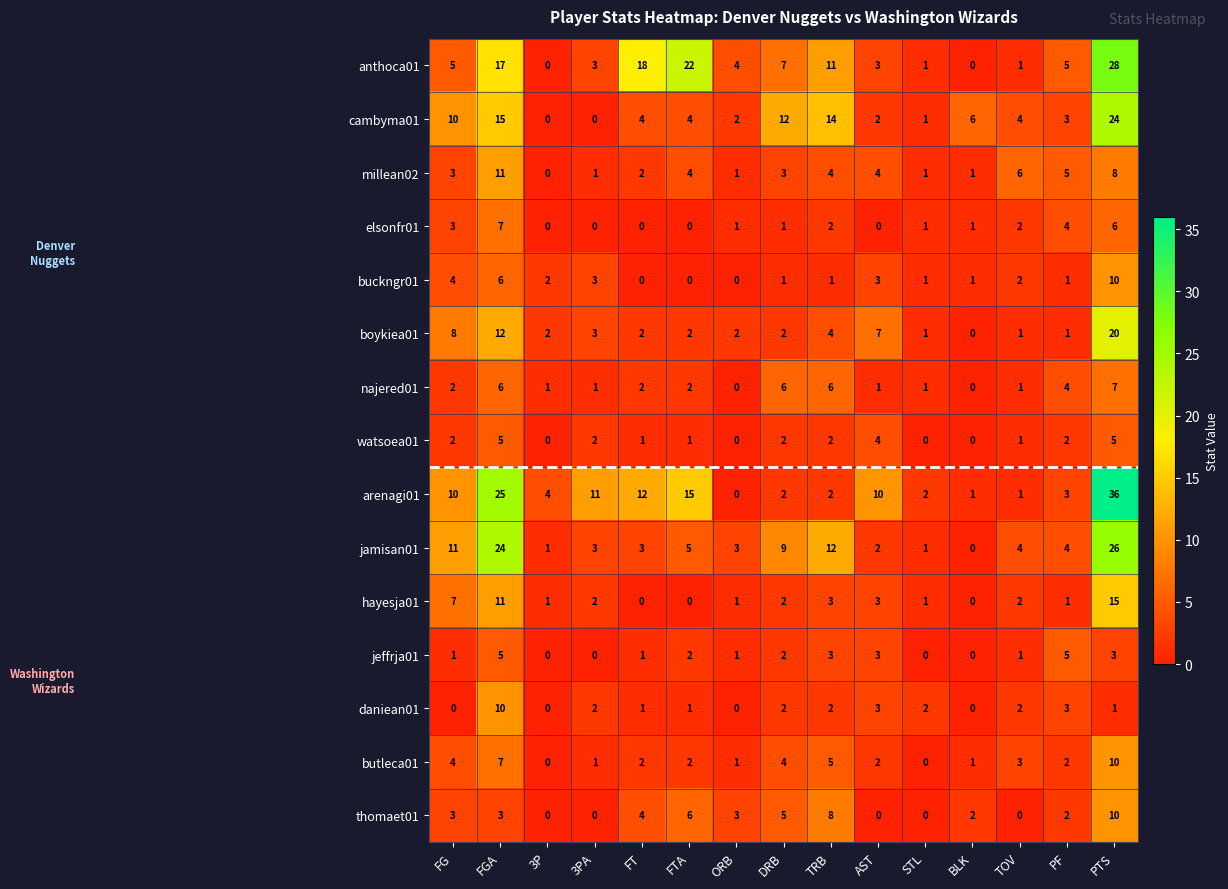

What is the greatest value displayed?

36